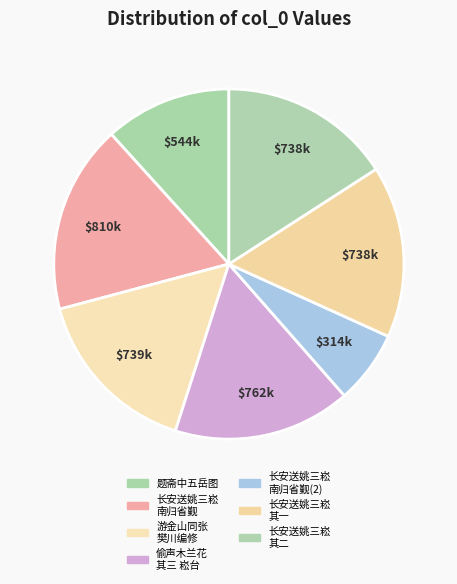

Count the number of slices in the pie.

7